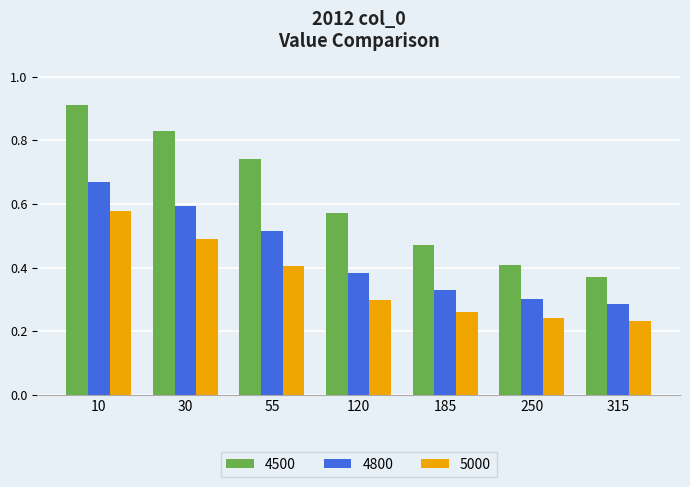

Rank the series by their maximum value, from lowest to highest.

5000, 4800, 4500